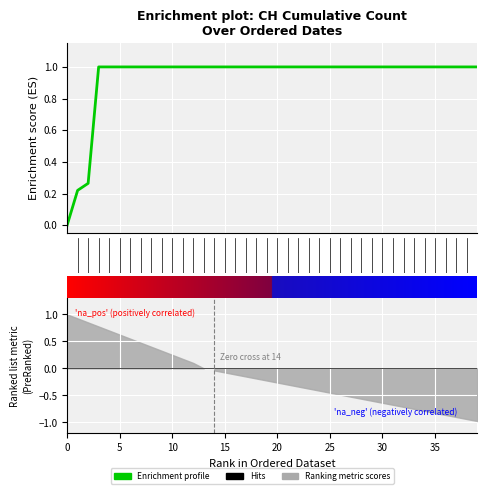

How many values are between 1 and 2?

37